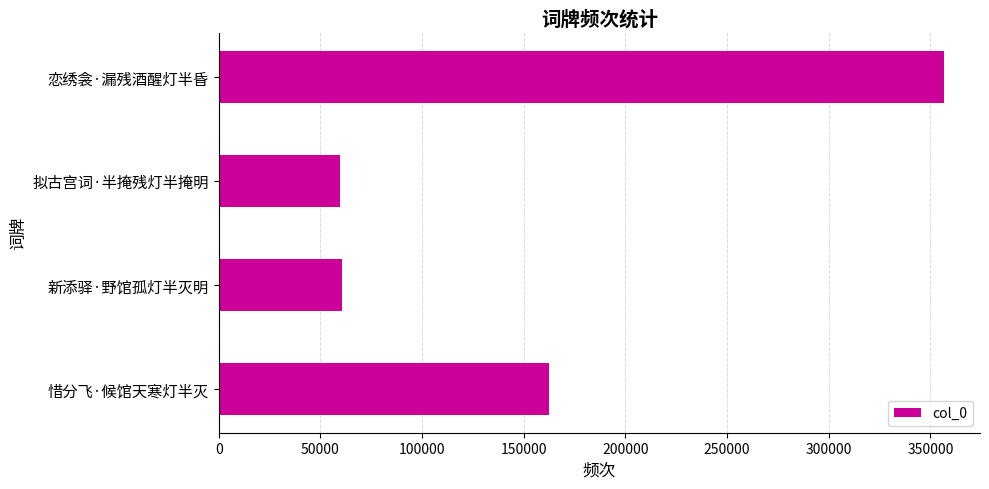

Where is the data nearest to the value 208239?

惜分飞·候馆天寒灯半灭